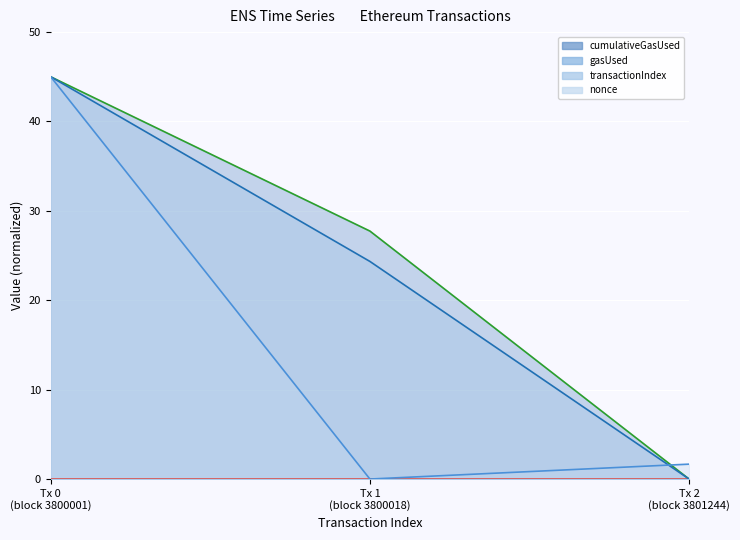

What is the label of the 3rd point from the right?

Tx 0
(block 3800001)